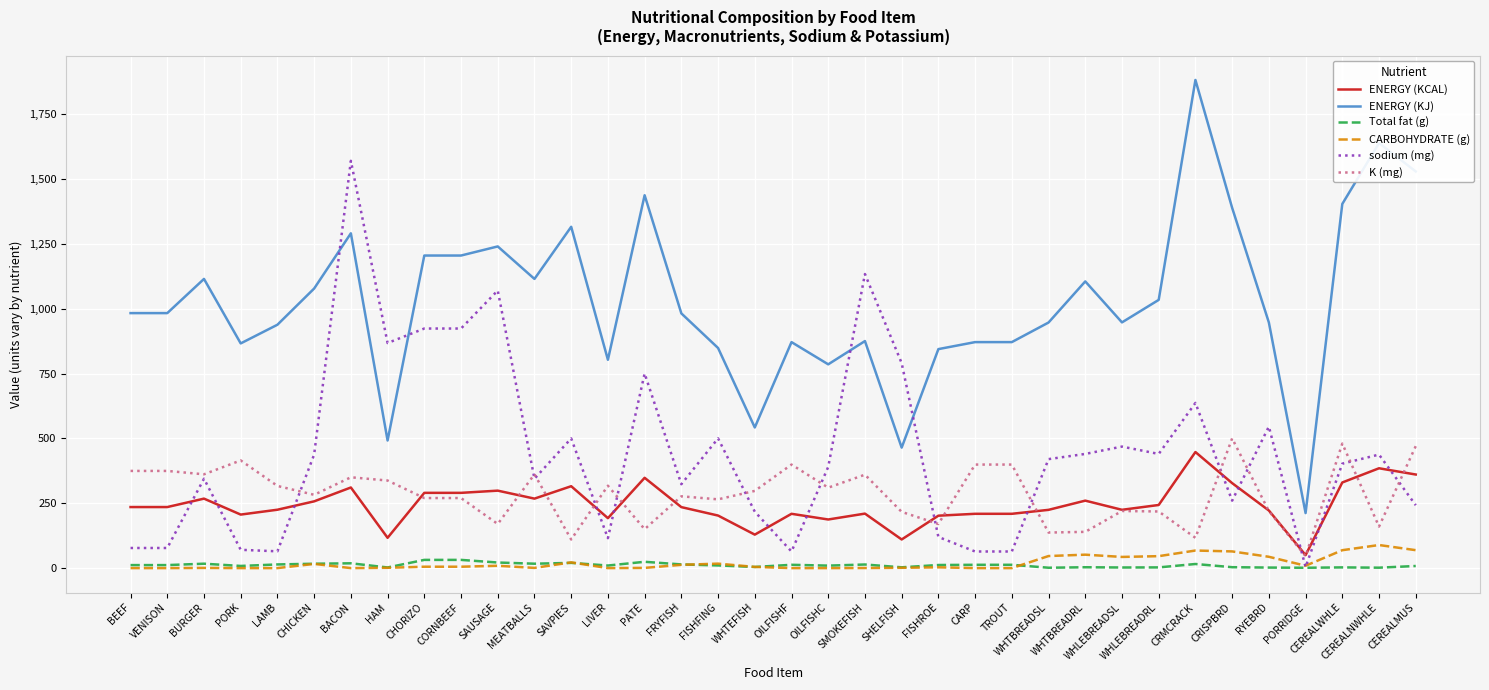

The value of sodium (mg) at CHORIZO is 923.3. True or false?

True